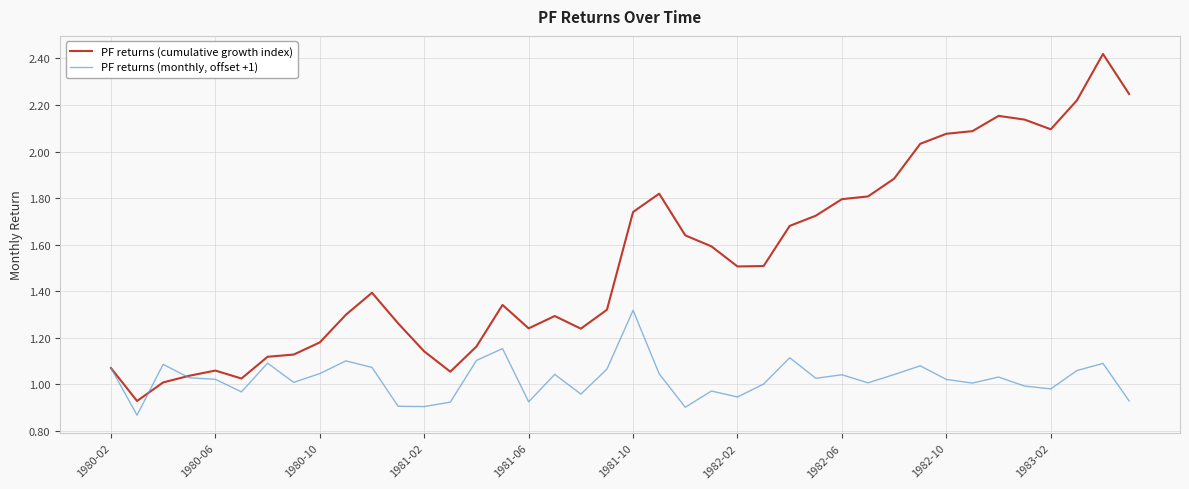

In PF returns (cumulative growth index), how many points are lower than both neighbors (excluding endpoints)?

7